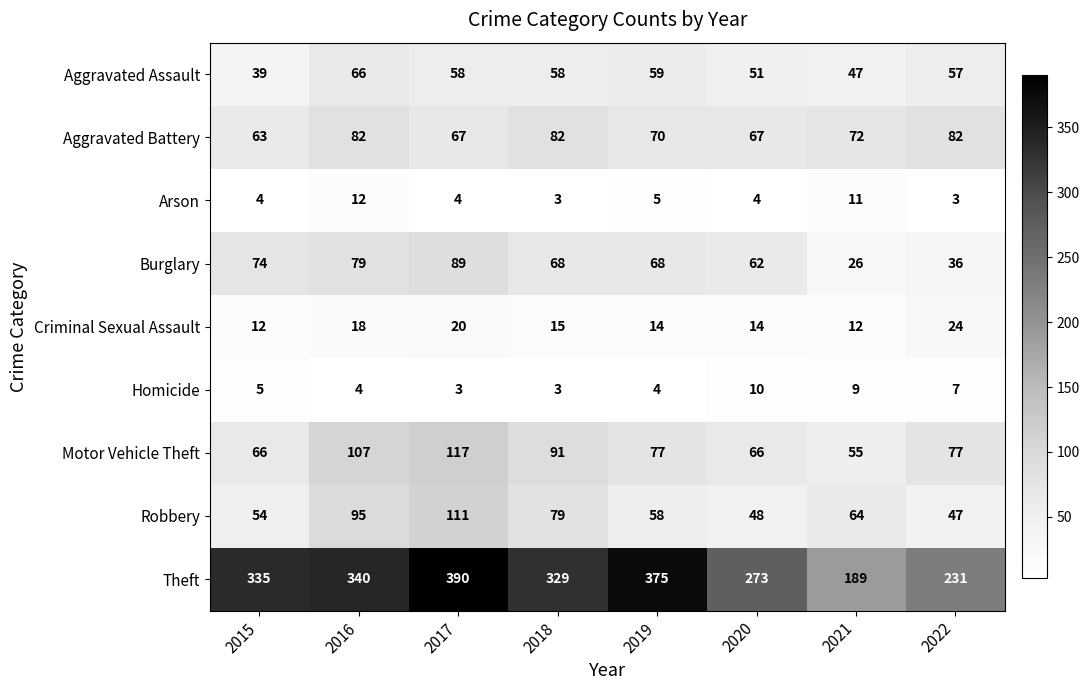

The value of Burglary at 2021 is 43. True or false?

False